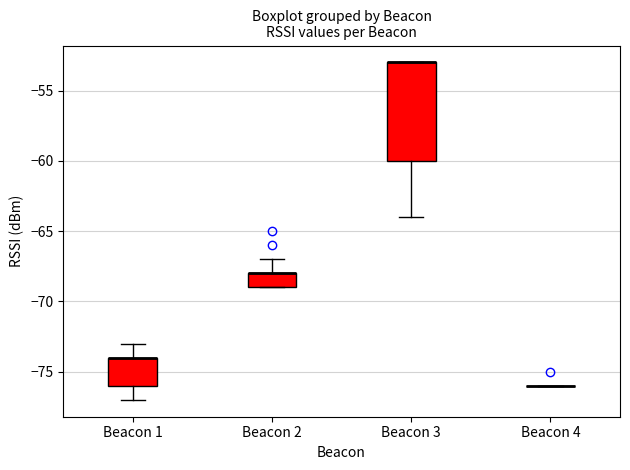

Reading left to right, transcribe this box plot: for each box, give where its median line is, the range the box spans, and where its two whiskers end, as read against the y-axis. The values are not printed on the chart, so give them approximately, as read against the axis.

Beacon 1: median -74 (drawn on the box's upper edge), box -76 to -74, whiskers -77 to -73
Beacon 2: median -68 (drawn on the box's upper edge), box -69 to -68, whiskers -69 to -67
Beacon 3: median -53 (drawn on the box's upper edge), box -60 to -53, whiskers -64 to -53
Beacon 4: box collapsed to a line at -76, whiskers -76 to -76